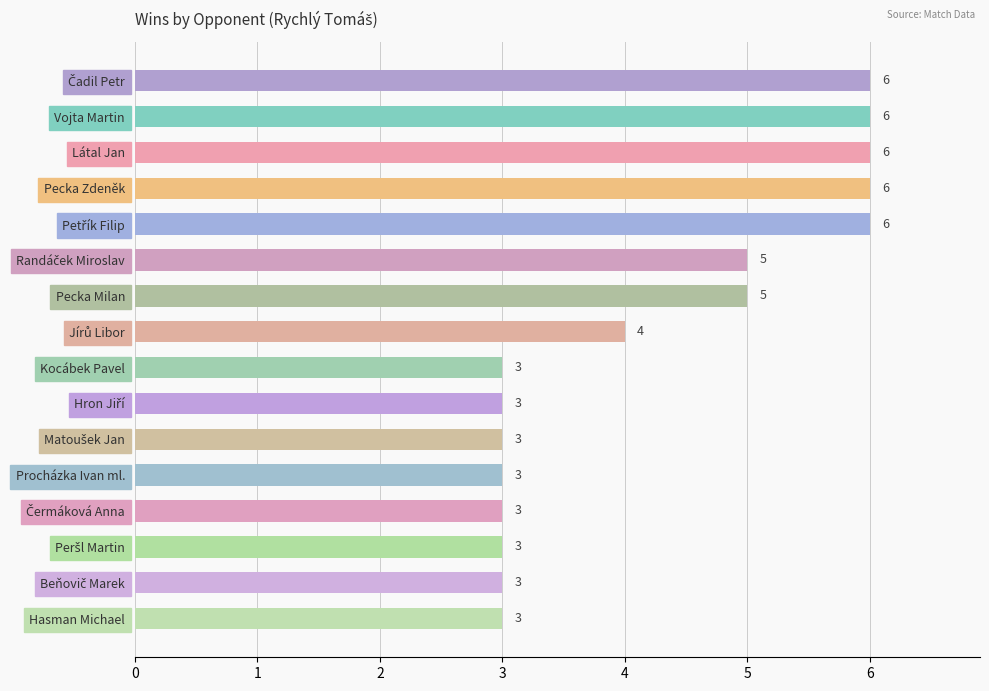

What is the sum of all values?

68